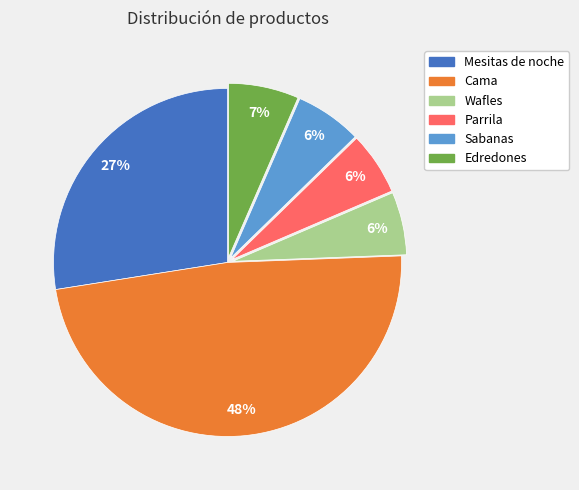

What percentage is the Wafles slice, to the nearest percent?

6%